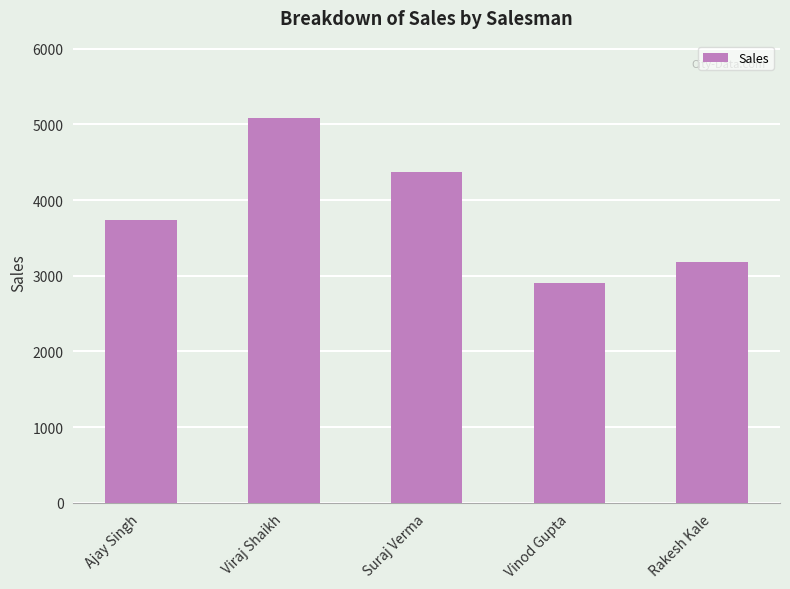

What is the average value?

3860